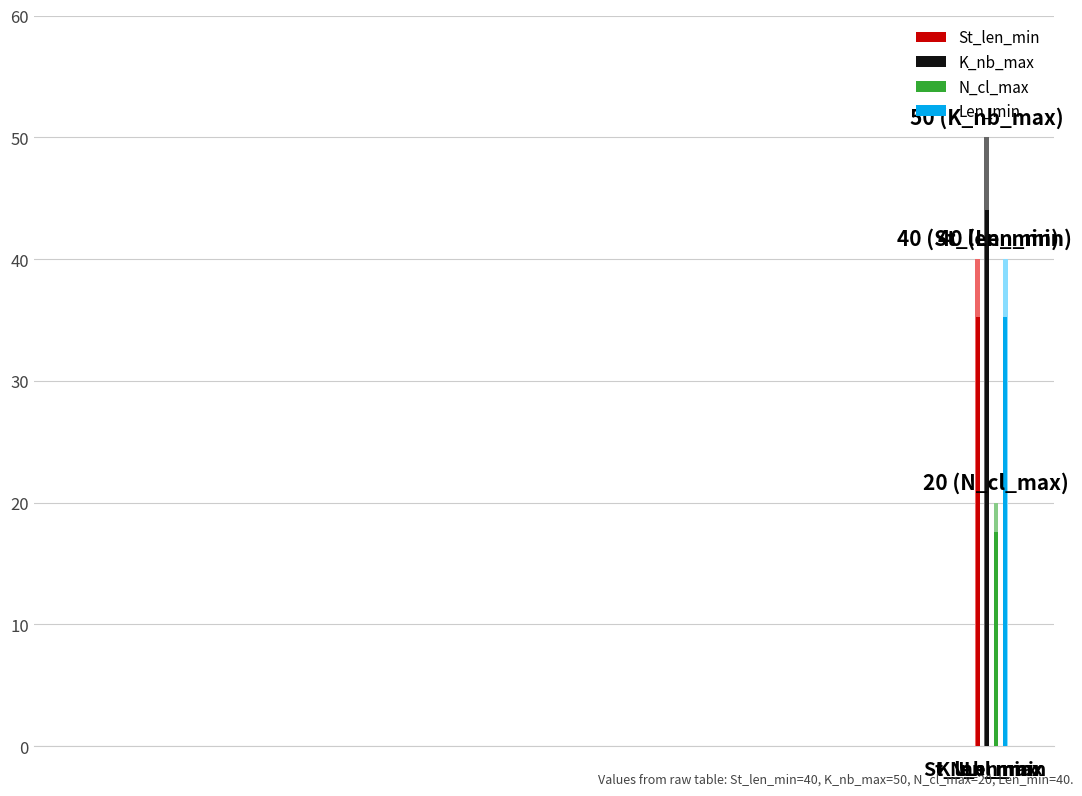

What is the total value across all series at 13?

150